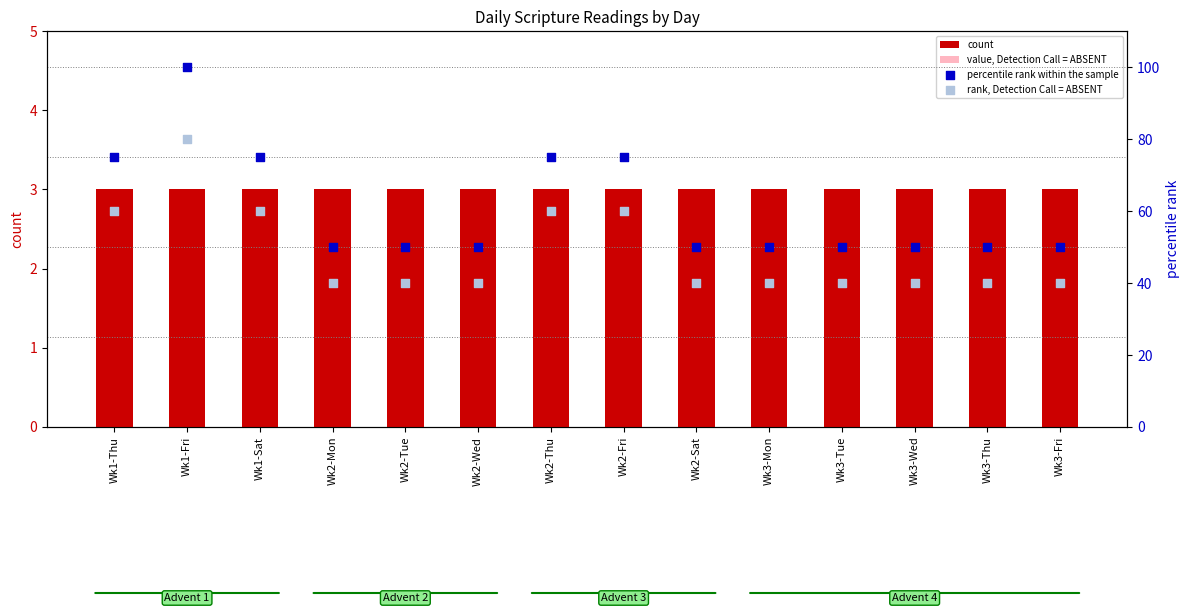

At how many categories does at least one series exceed 58?

5